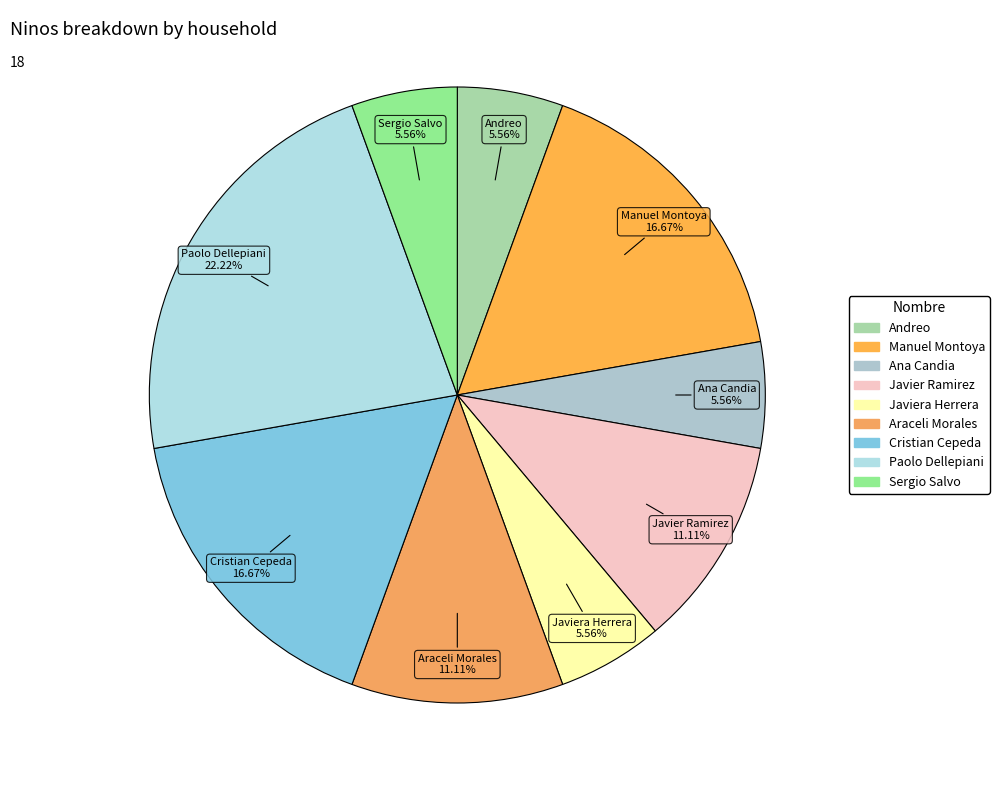

How many segments does this pie chart have?

9